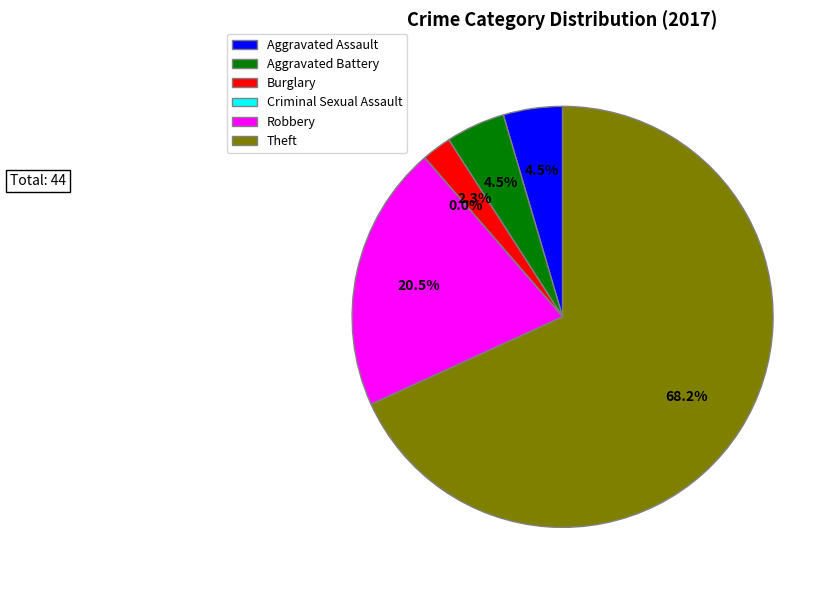

Which category accounts for the majority?

Theft